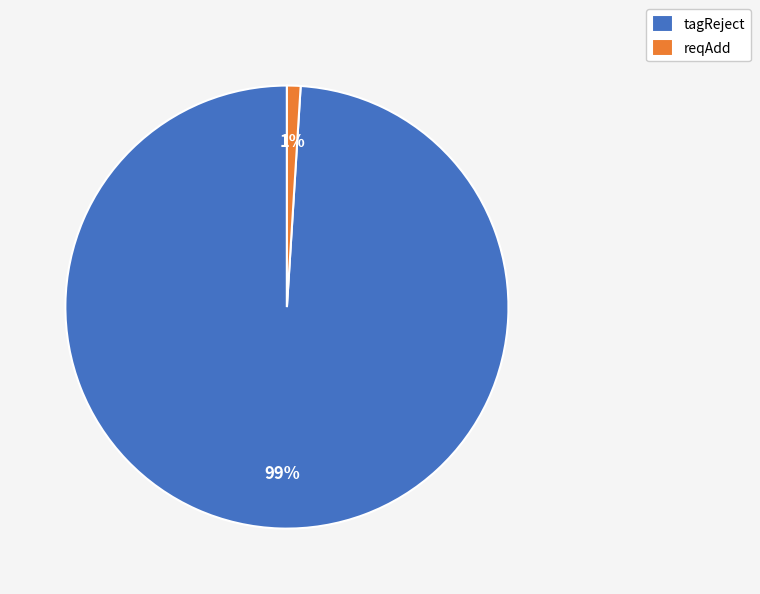

The tagReject slice represents 94% of the pie. True or false?

False